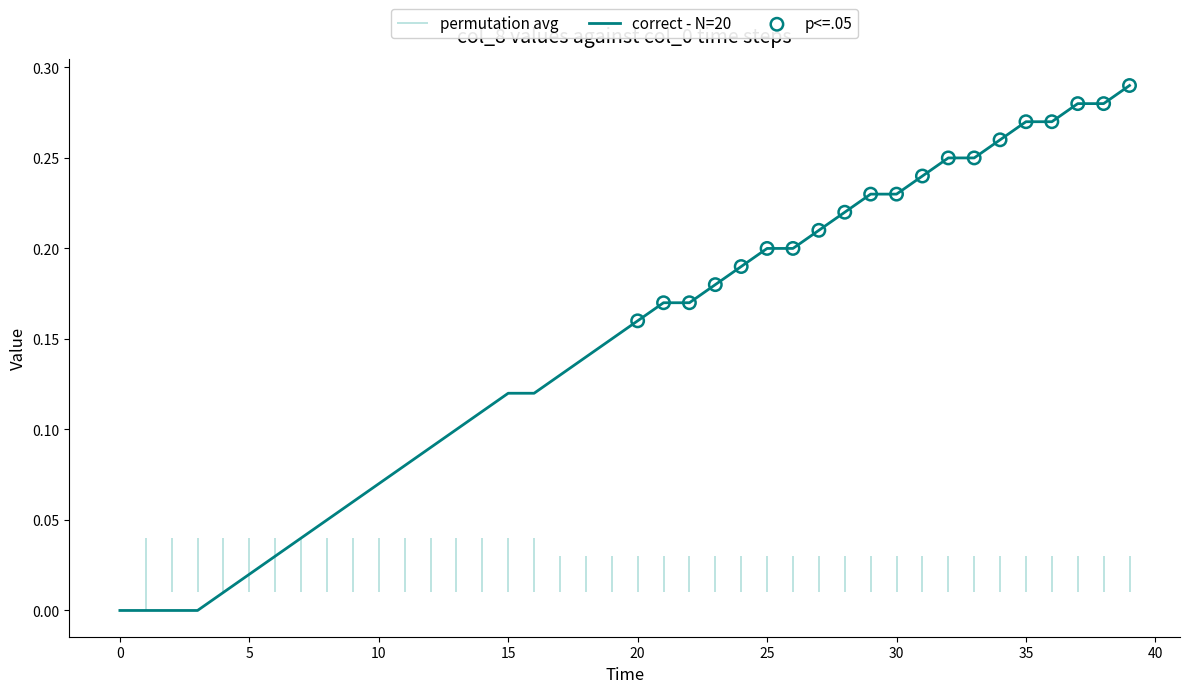

Is the value of col_3 at 5 greater than the value of col_8 at 19?

No